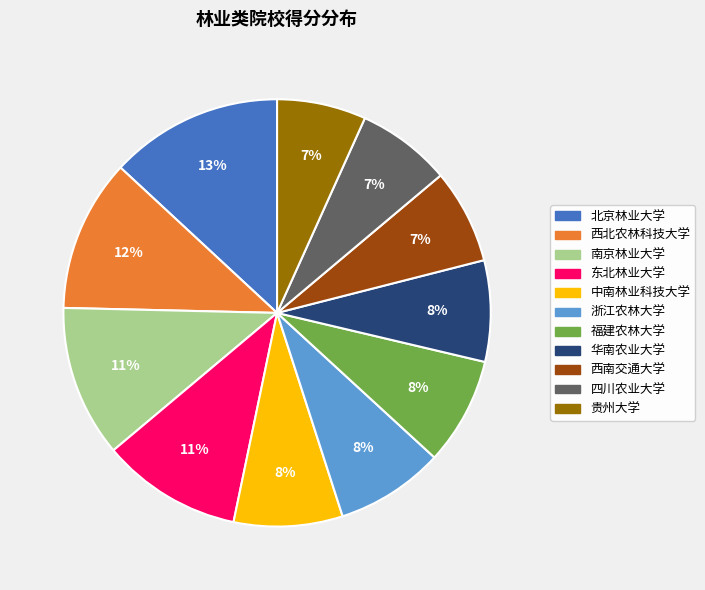

To the nearest percent, what is the difference between the largest and smallest slice percentages?

6%